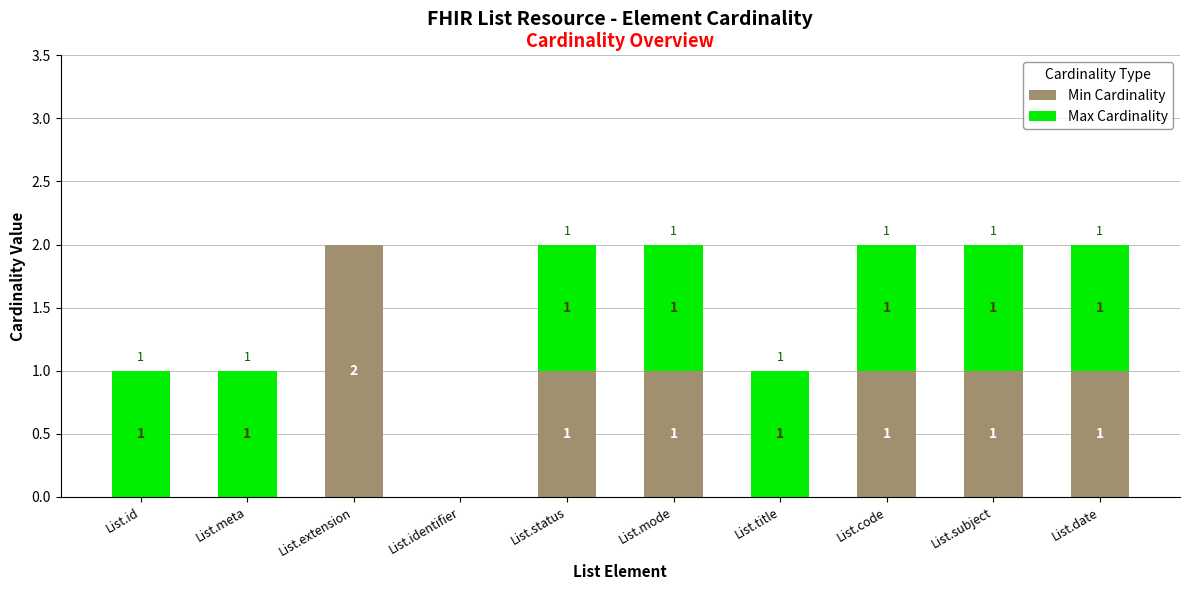

At which label does Min Cardinality reach its peak?

List.extension